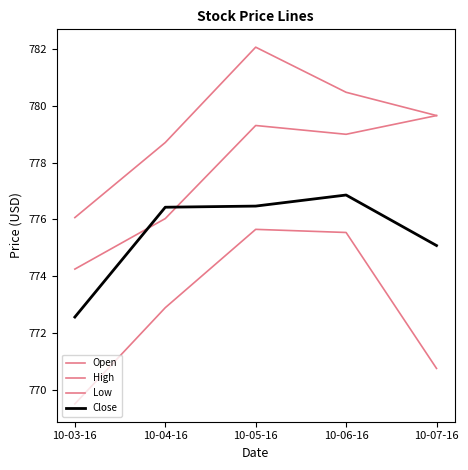

Does the chart display data point markers on the line(s)?

No